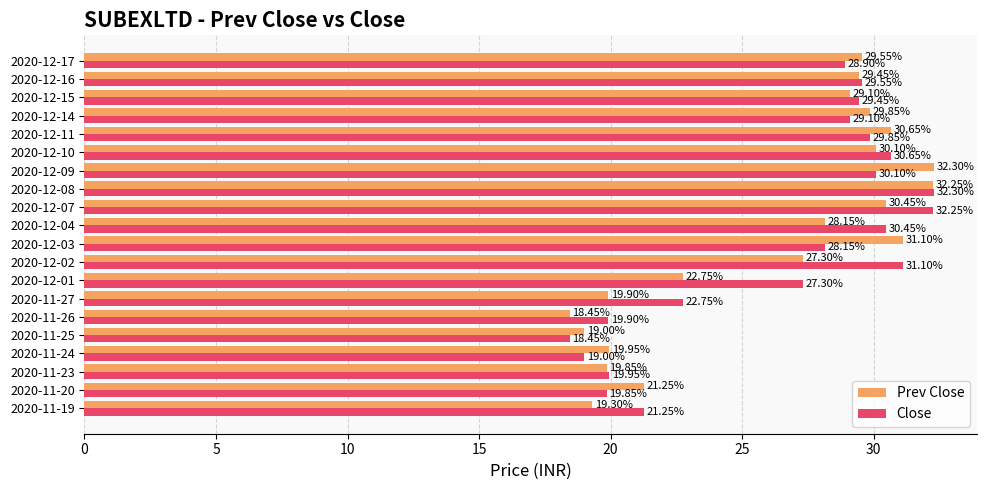

List the labels in order of Prev Close value, smallest first.

2020-11-26, 2020-11-25, 2020-11-19, 2020-11-23, 2020-11-27, 2020-11-24, 2020-11-20, 2020-12-01, 2020-12-02, 2020-12-04, 2020-12-15, 2020-12-16, 2020-12-17, 2020-12-14, 2020-12-10, 2020-12-07, 2020-12-11, 2020-12-03, 2020-12-08, 2020-12-09